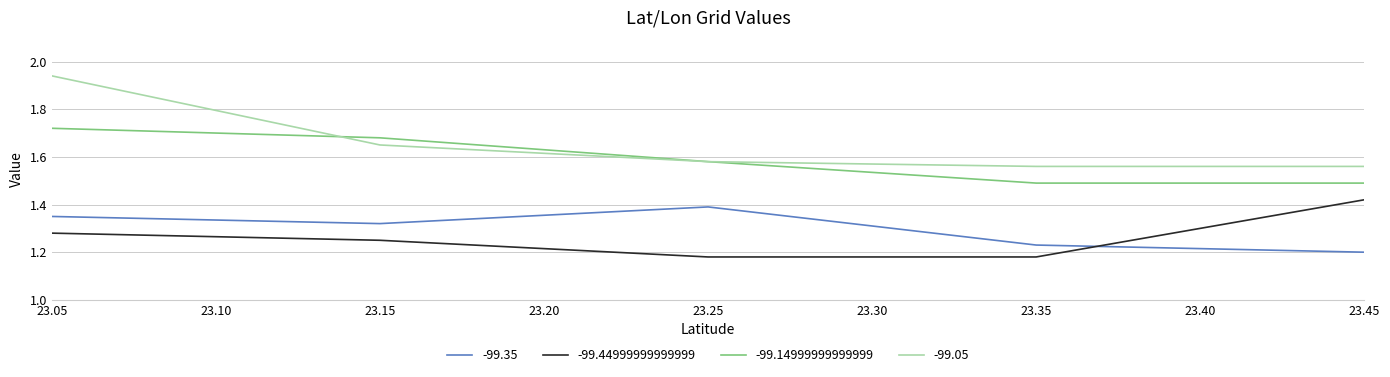

True or false: -99.14999999999999 has a value of 0.6 at 23.45.

False